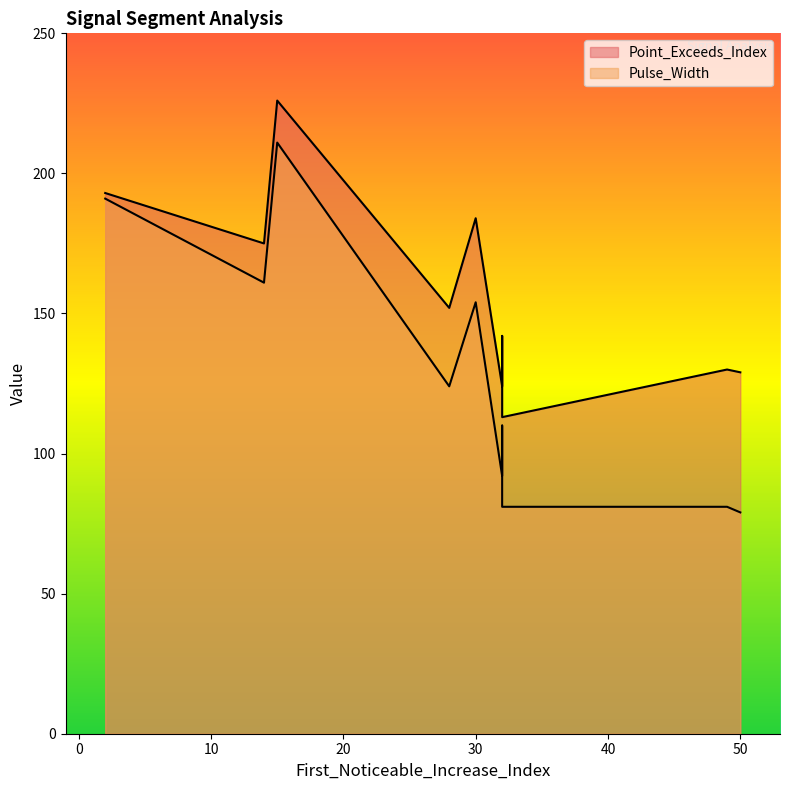

True or false: Pulse_Width has a value of 110 at 32.

True